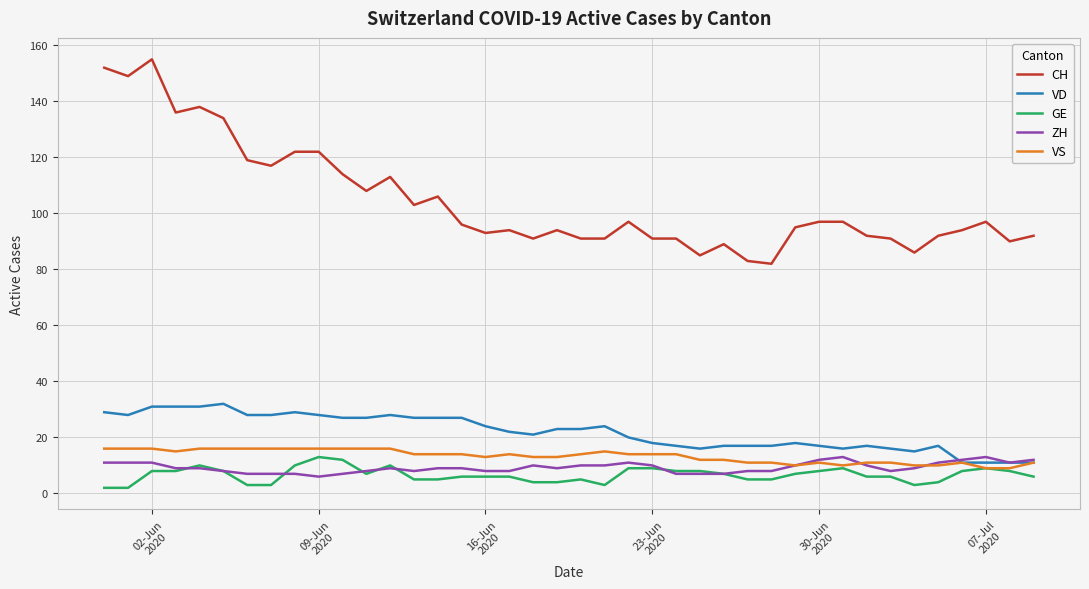

Which series has the widest spread of values?

CH